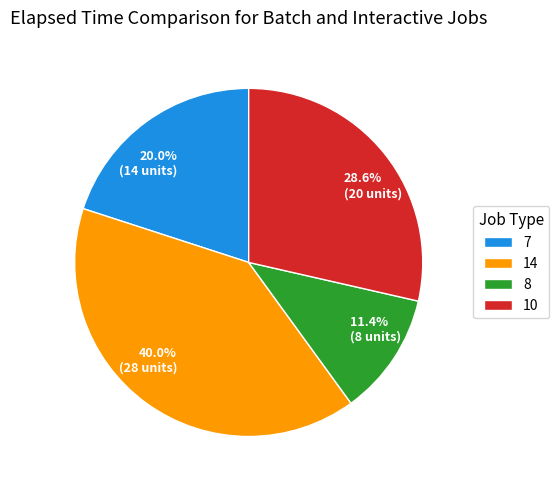

Does any single category account for the majority?

No